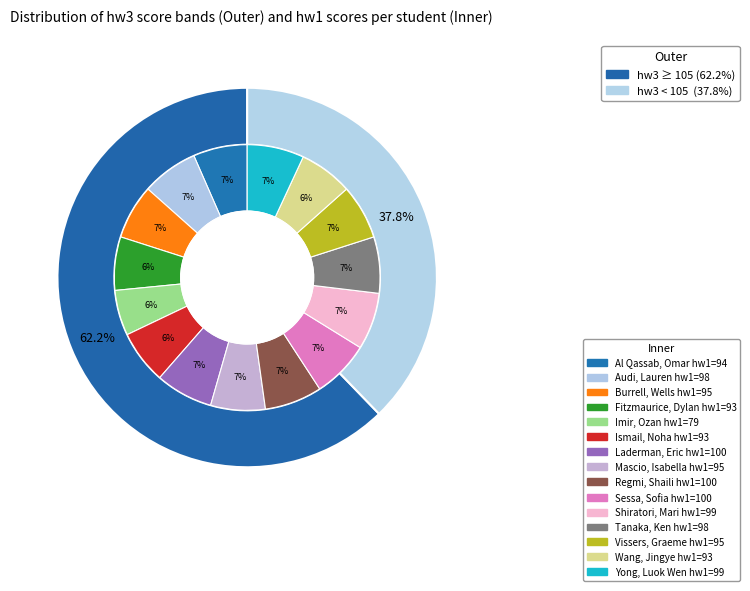

True or false: Shiratori, Mari accounts for 17% of the total.

False